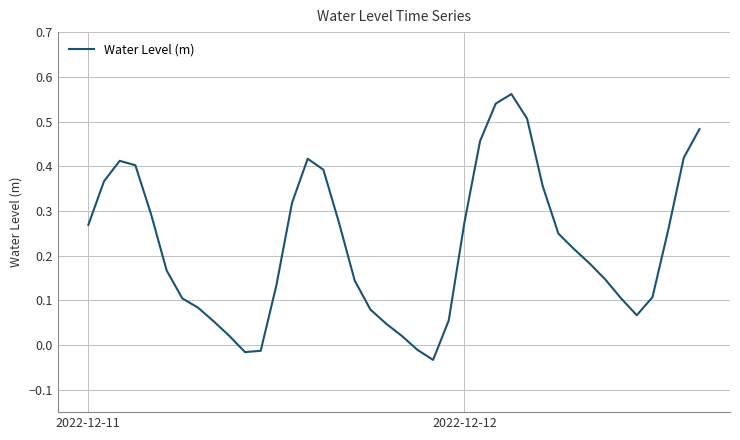

How many lines are shown in the chart?

1